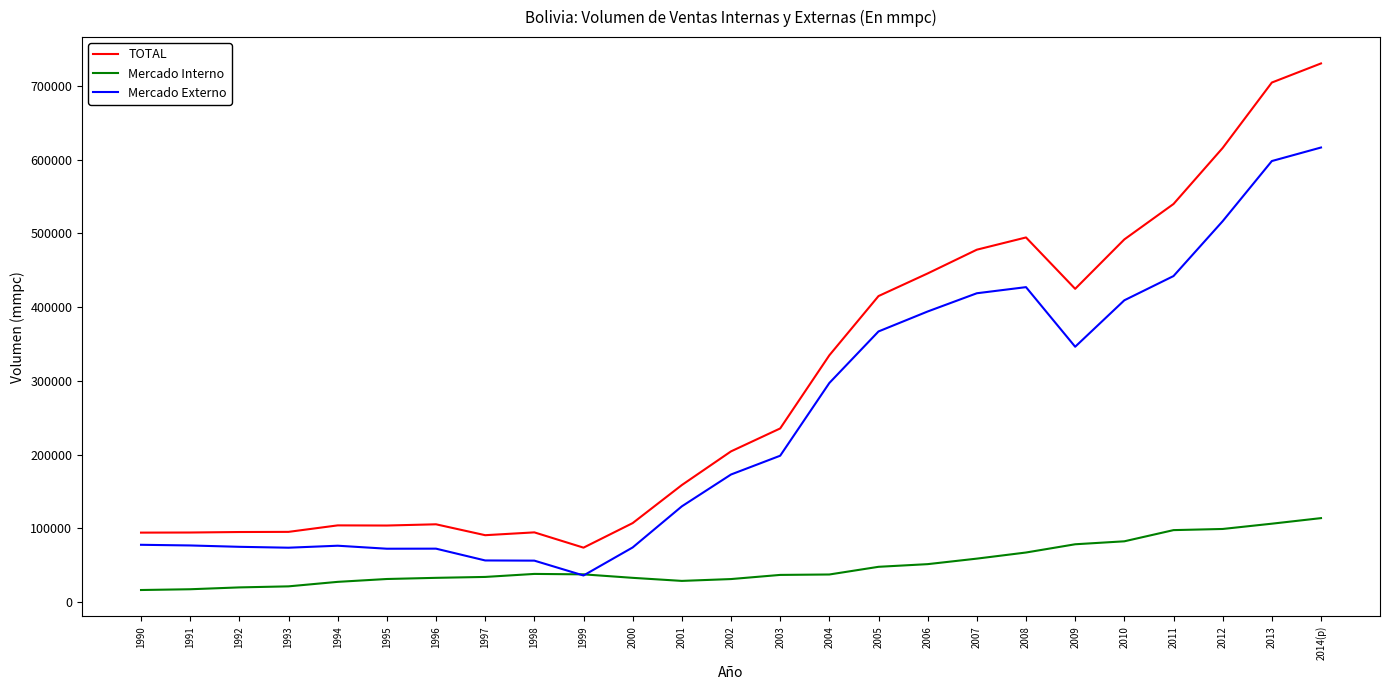

Between 2001 and 2012, which series saw the biggest shift?

TOTAL